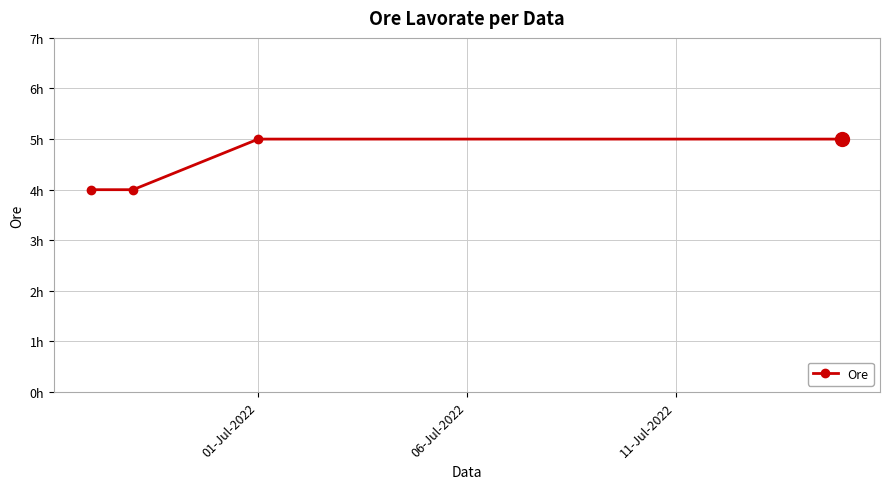

Does the chart have visible grid lines?

Yes